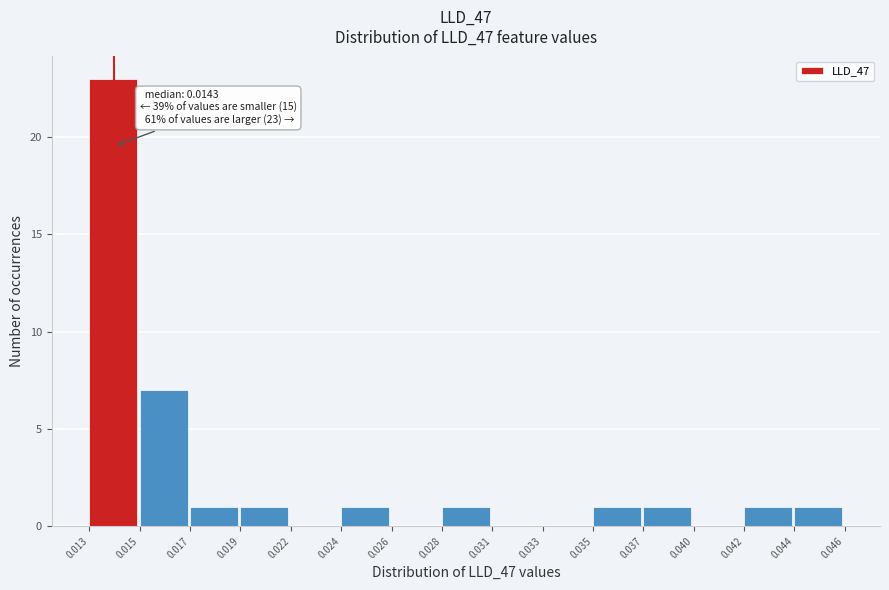

Reading left to right, what are all the values shown in this chart?

0.013=23	0.015=7	0.017=1	0.019=1	0.022=0	0.024=1	0.026=0	0.028=1	0.031=0	0.033=0	0.035=1	0.037=1	0.040=0	0.042=1	0.044=1